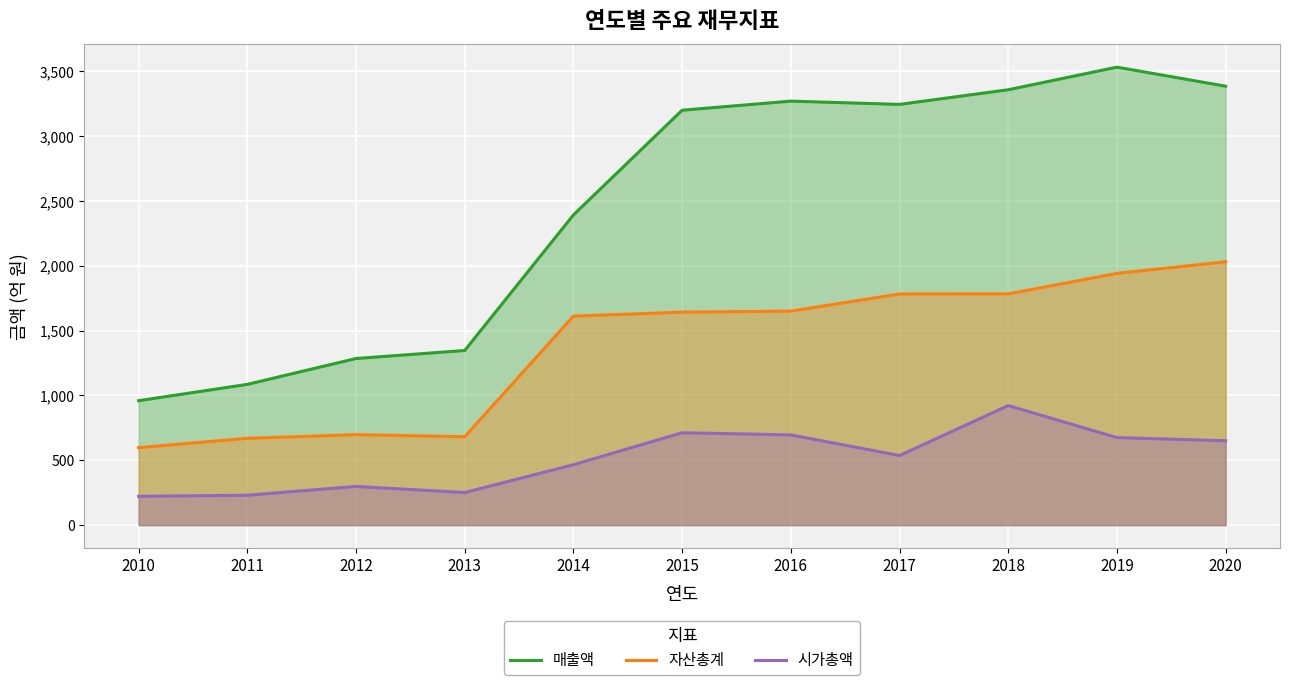

Reading left to right, transcribe all the data shown in this chart.

매출액: 959.7	1085.6	1285.1	1347.0	2392.5	3200.4	3270.4	3245.4	3358.3	3532.7	3385.8
자산총계: 597.8	669.5	697.8	681.6	1612.0	1642.8	1650.7	1782.9	1783.7	1941.6	2031.5
시가총액: 222.4	230.4	298.4	251.2	465.7	712.5	695.7	536.7	922.0	675.3	650.6